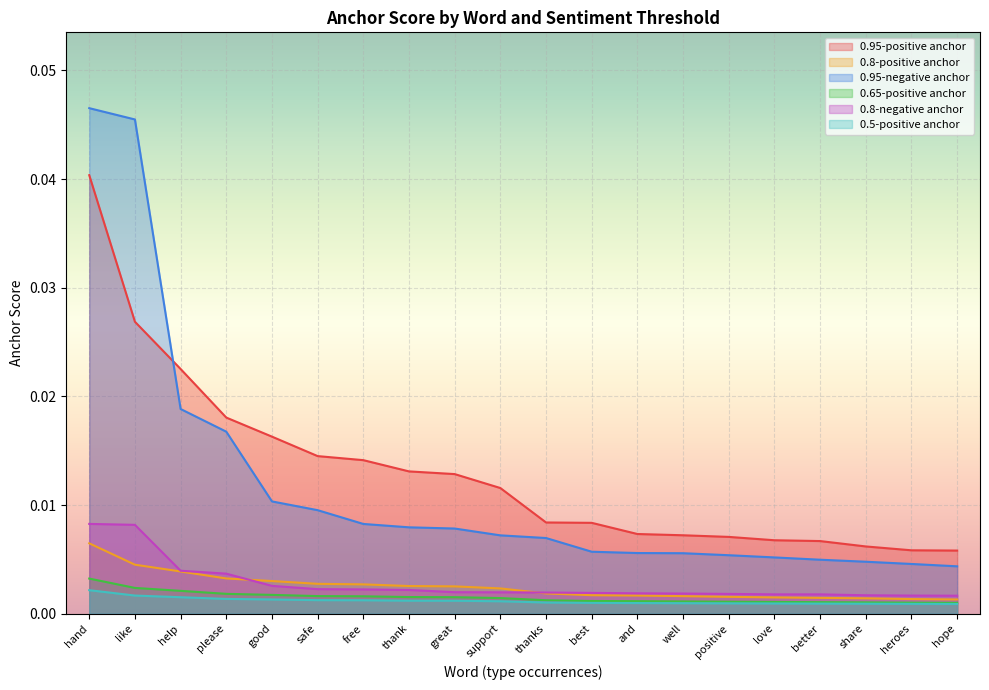

Is it true that 0.65-positive anchor equals 0.0 at help?

True